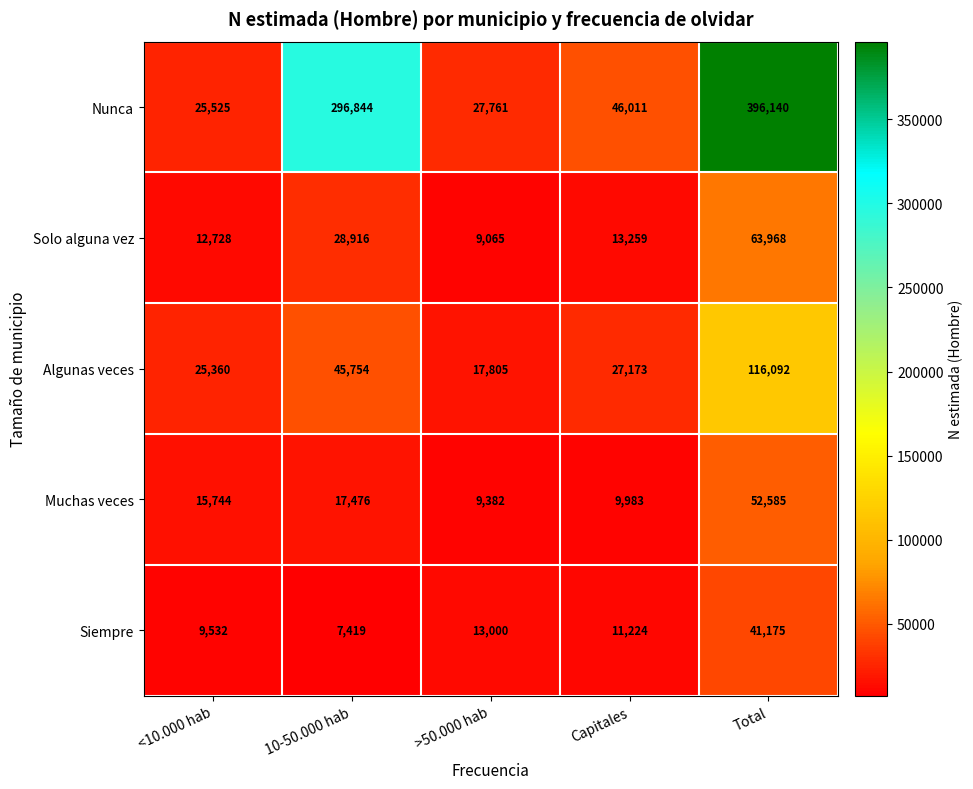

Which category has the highest value across all series?

Total